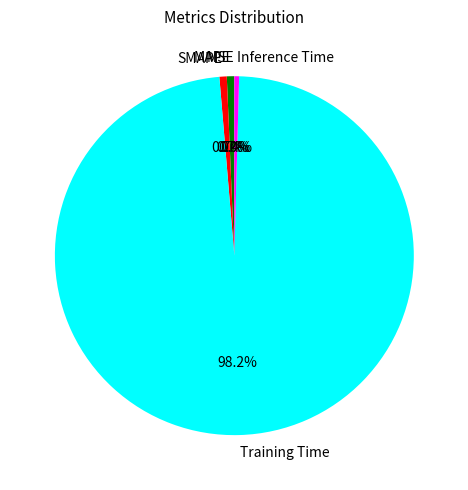

How many slices are in this pie chart?

5